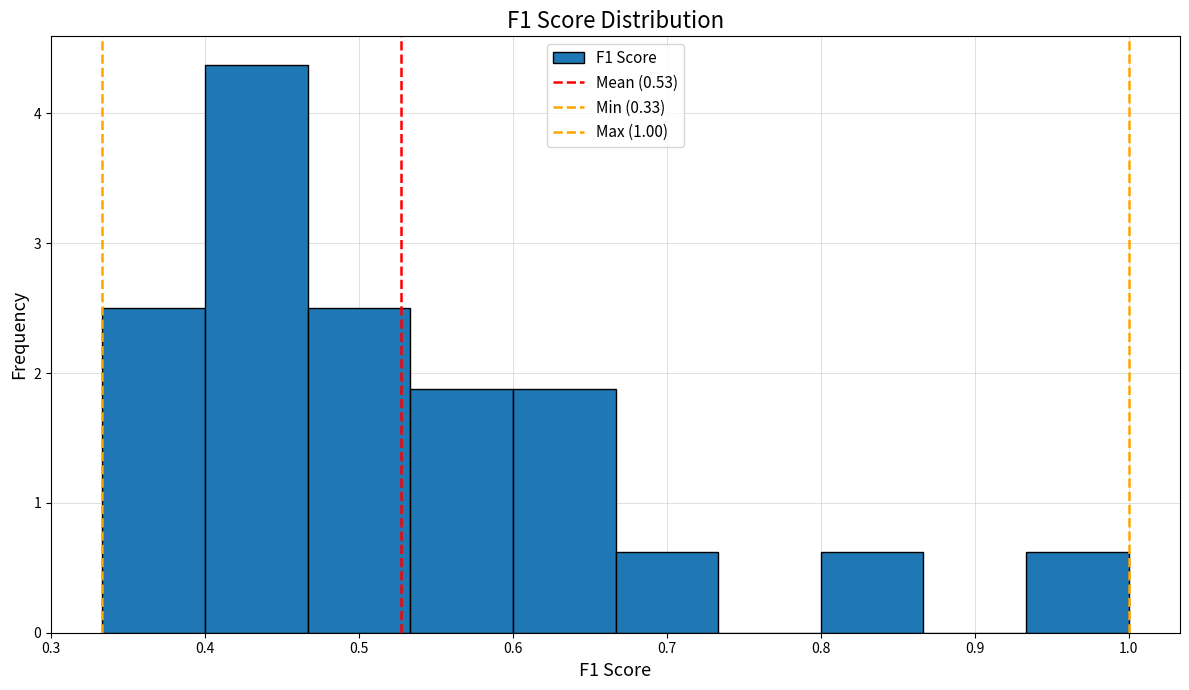

Reading left to right, transcribe this chart: for each bar, give the range it covers on the x-axis and its height. Neither the bar edges nor the heights are printed on the chart, so give them approximately, as read against the axes.

0.33 to 0.40: 2.5
0.40 to 0.47: 4.4
0.47 to 0.53: 2.5
0.53 to 0.60: 1.9
0.60 to 0.67: 1.9
0.67 to 0.73: 0.6
0.73 to 0.80: 0
0.80 to 0.87: 0.6
0.87 to 0.93: 0
0.93 to 1.00: 0.6